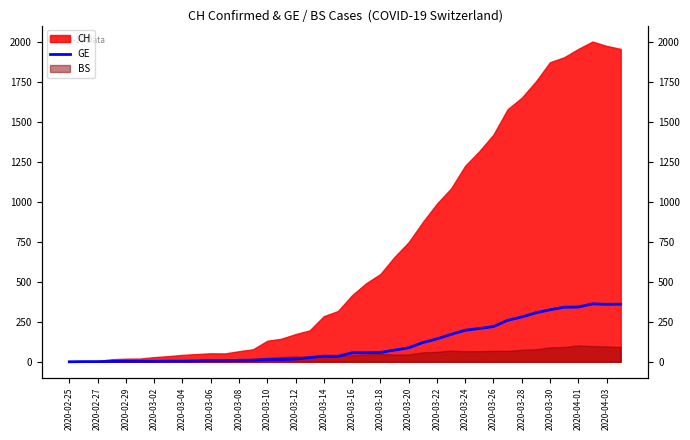

Which category has the lowest value across all series?

2020-02-25